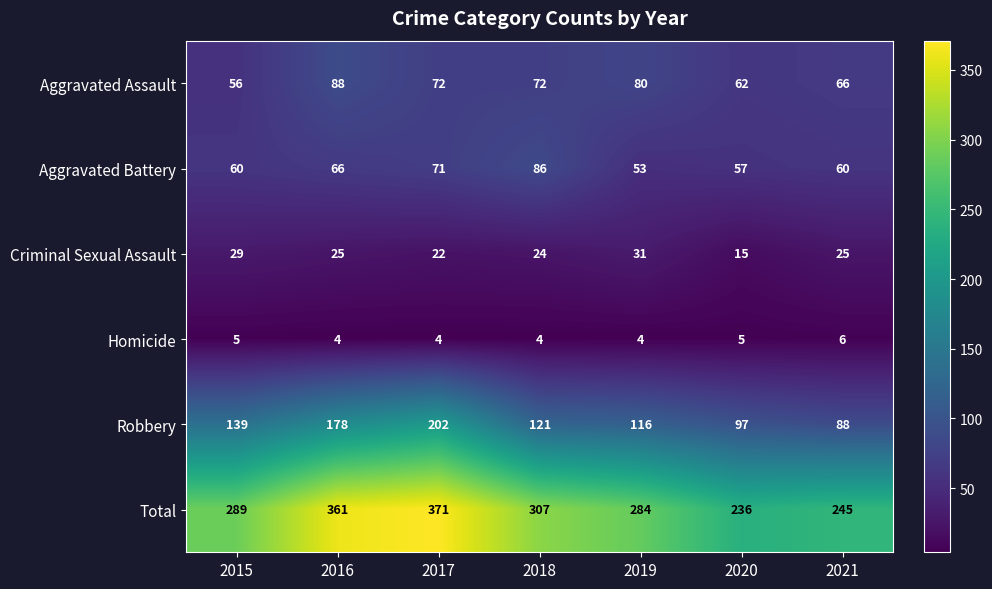

At which label is Criminal Sexual Assault closest to 23?

2017